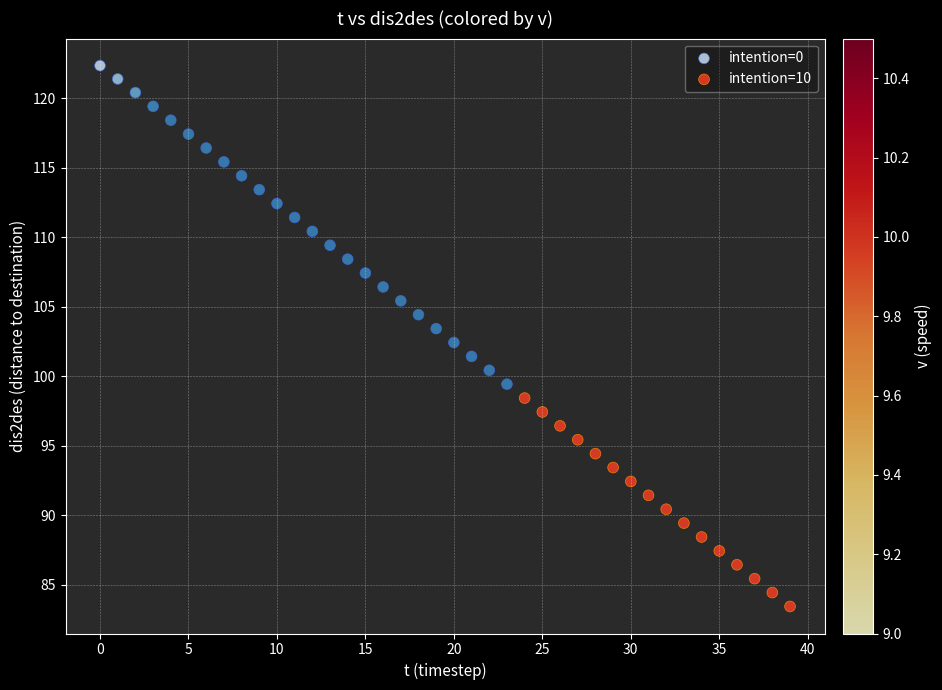

Which series has the widest spread of Y values?

intention=0